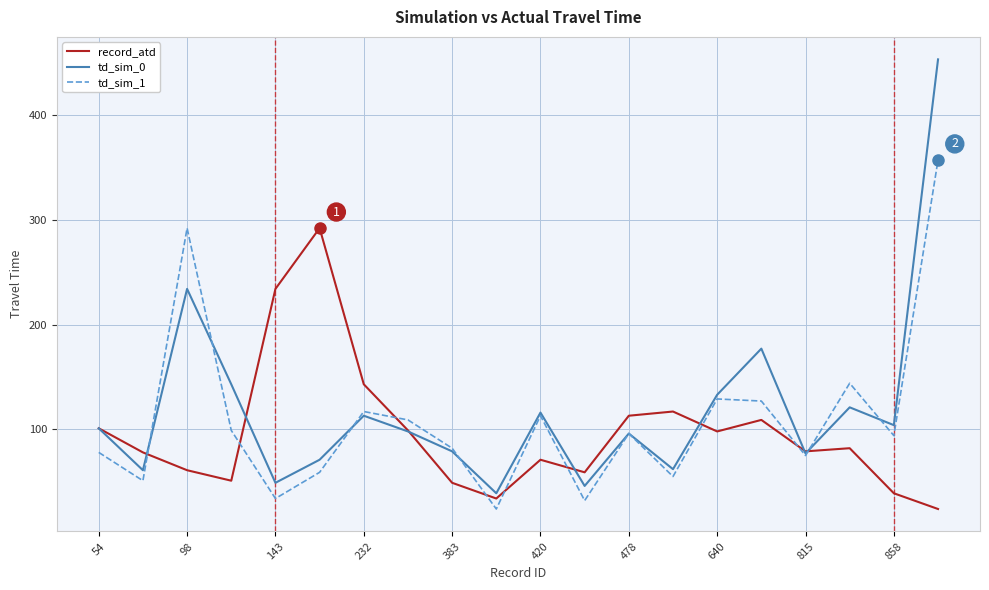

List the series in order of their peak value, highest first.

td_sim_0, td_sim_1, record_atd